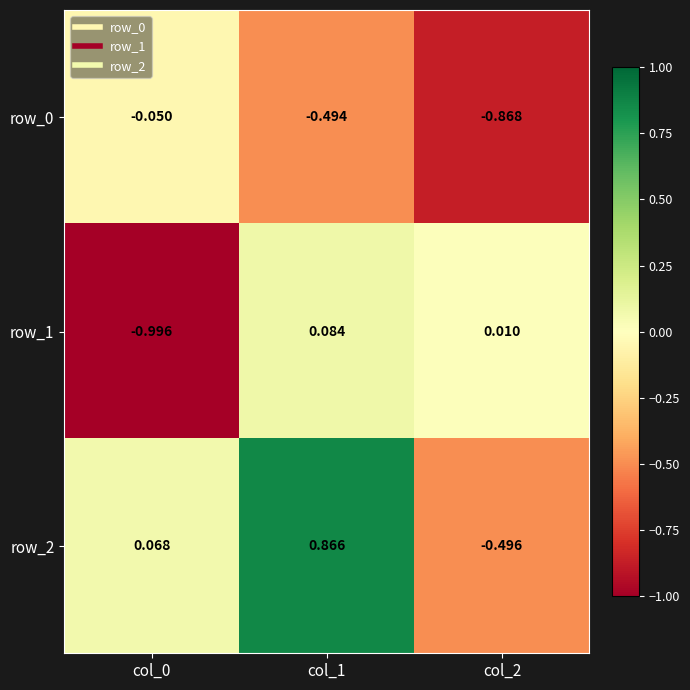

Which series changed the most between col_1 and col_2?

row_2